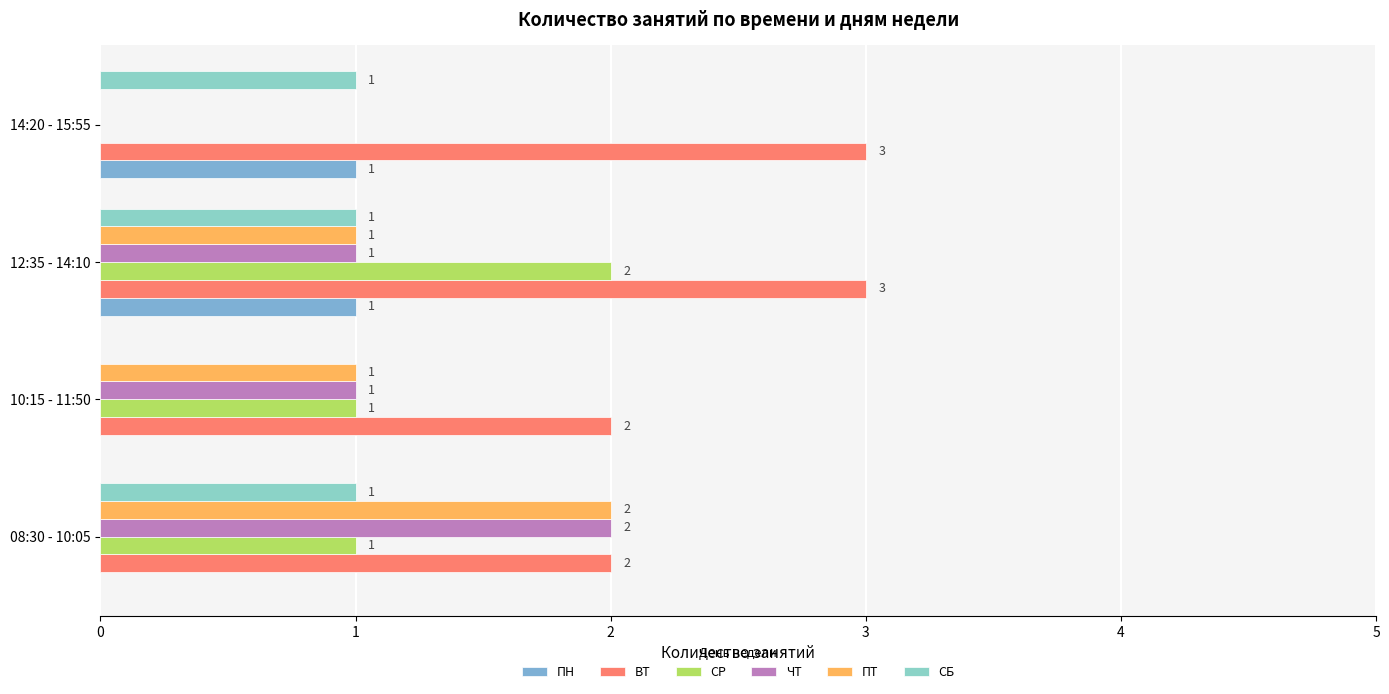

What is the sum of all ПН values?

2